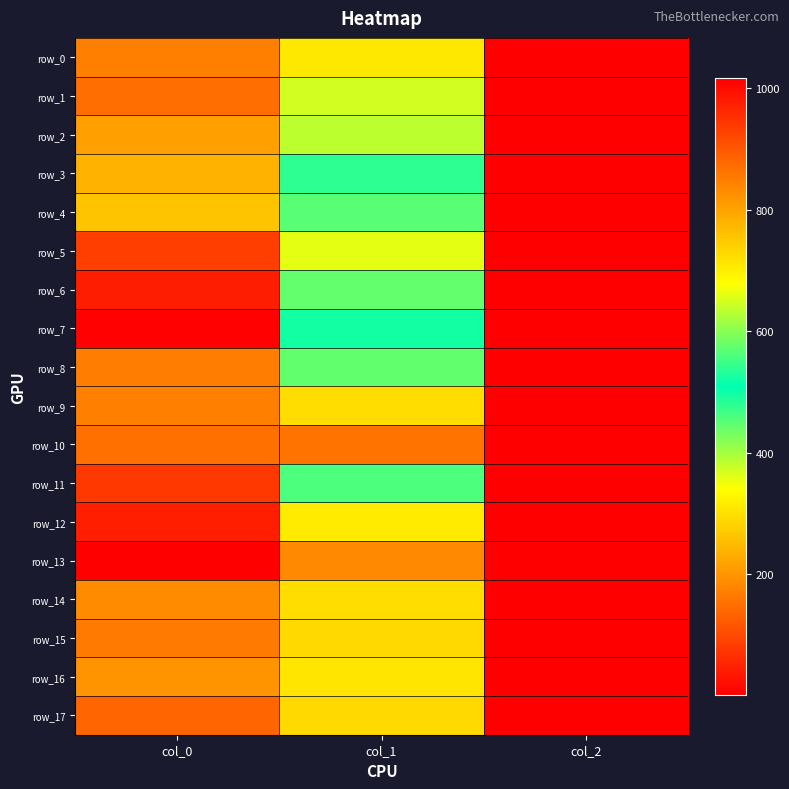

What is the sum of all row_6 values?

1420.8